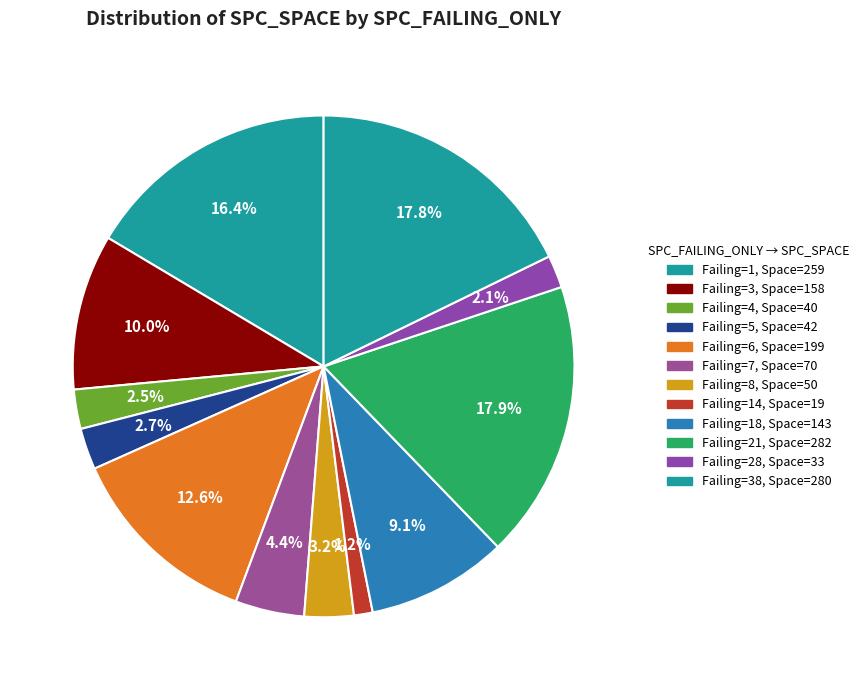

Count the number of slices in the pie.

12